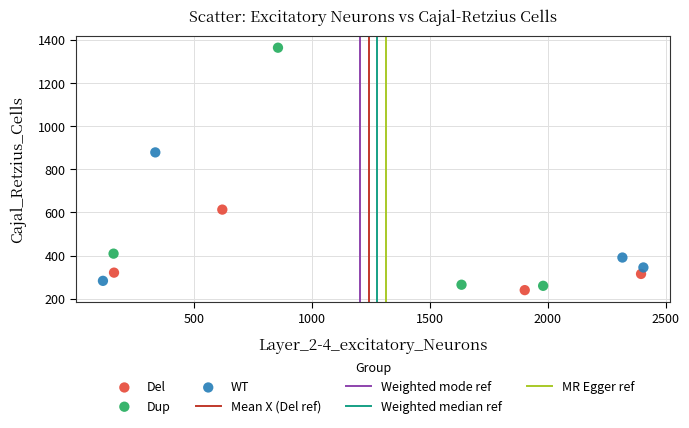

Which series has the largest Y range (max minus min)?

Dup